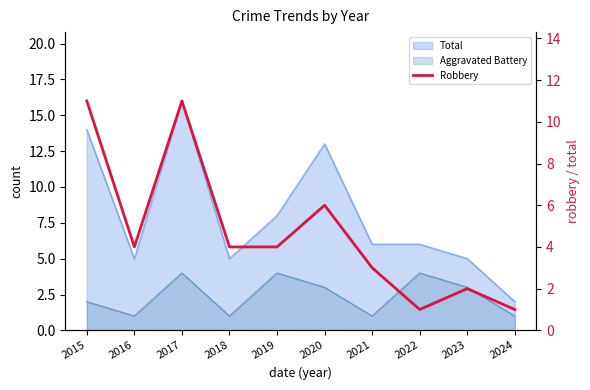

How many interior local valleys (lower than both neighbors) does the data have?

2